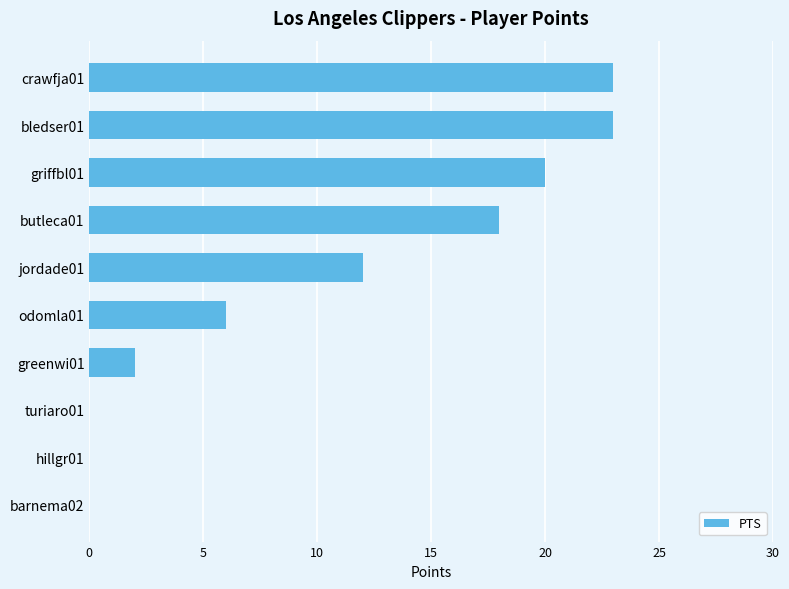

What is the sum of all values?

104